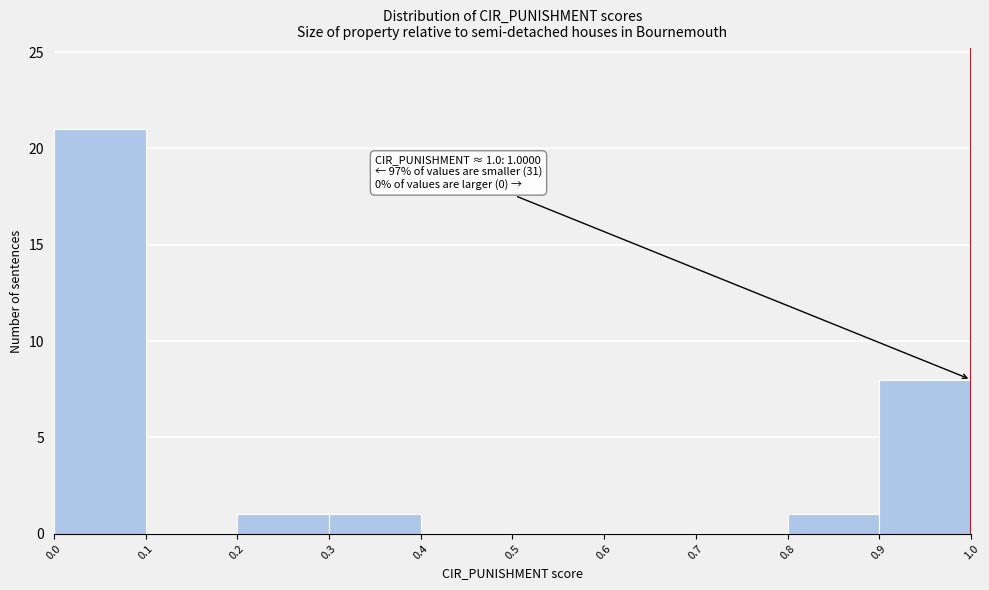

Over which range of the x-axis is the bar tallest?

0.0 to 0.1